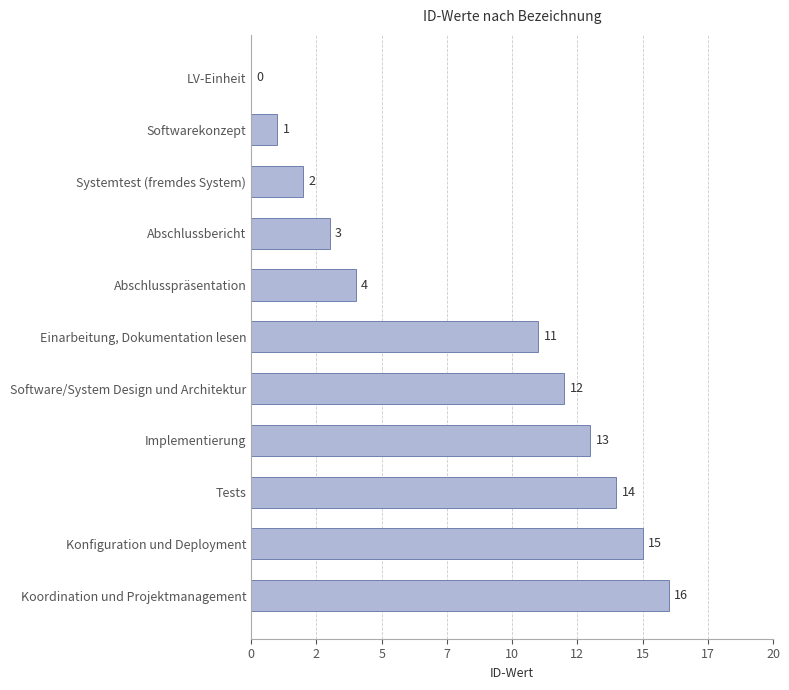

What is the difference between the maximum and minimum values?

16